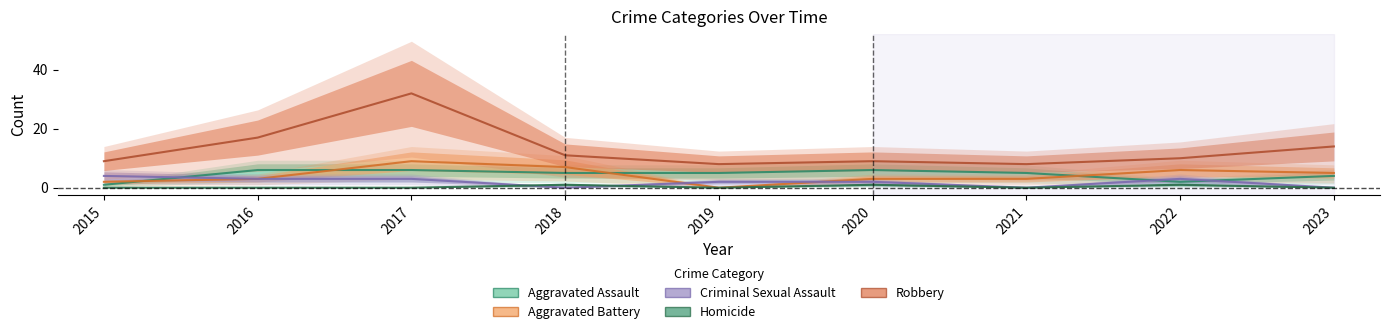

True or false: Homicide and Aggravated Assault cross at least once.

False